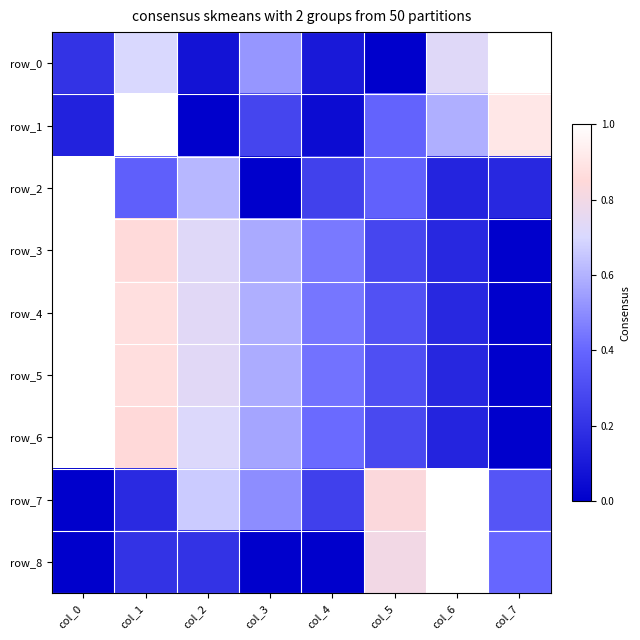

Which series has the largest range (max minus min)?

row_0